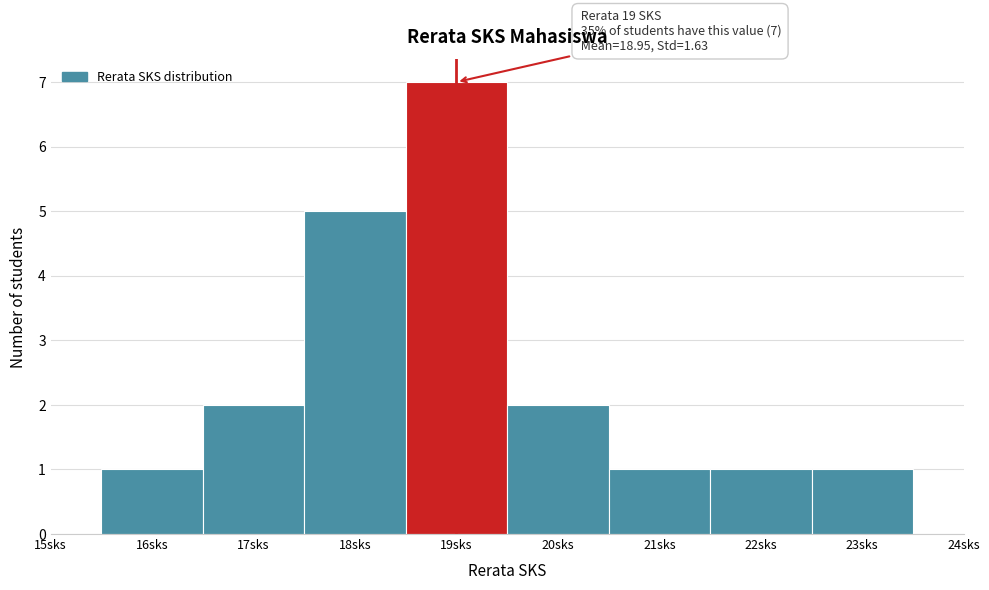

Over which range of the x-axis is the bar tallest?

18.5 to 19.5